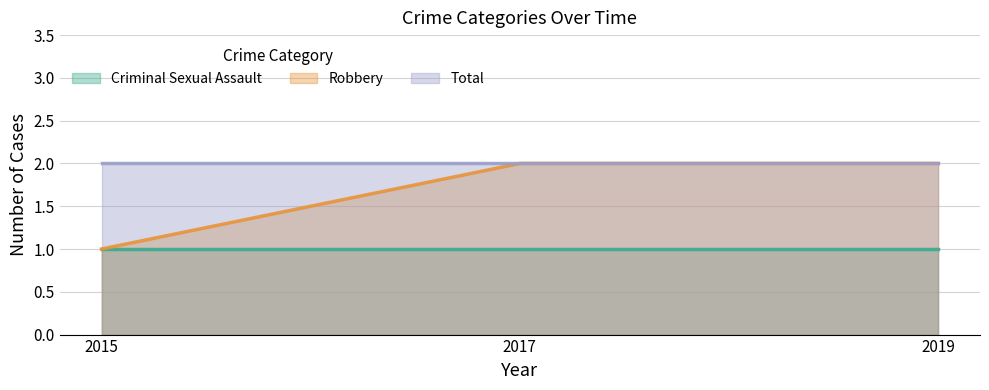

Reading left to right, list all the values displayed in this chart.

Criminal Sexual Assault: 1	1	1
Robbery: 1	2	2
Total: 2	2	2